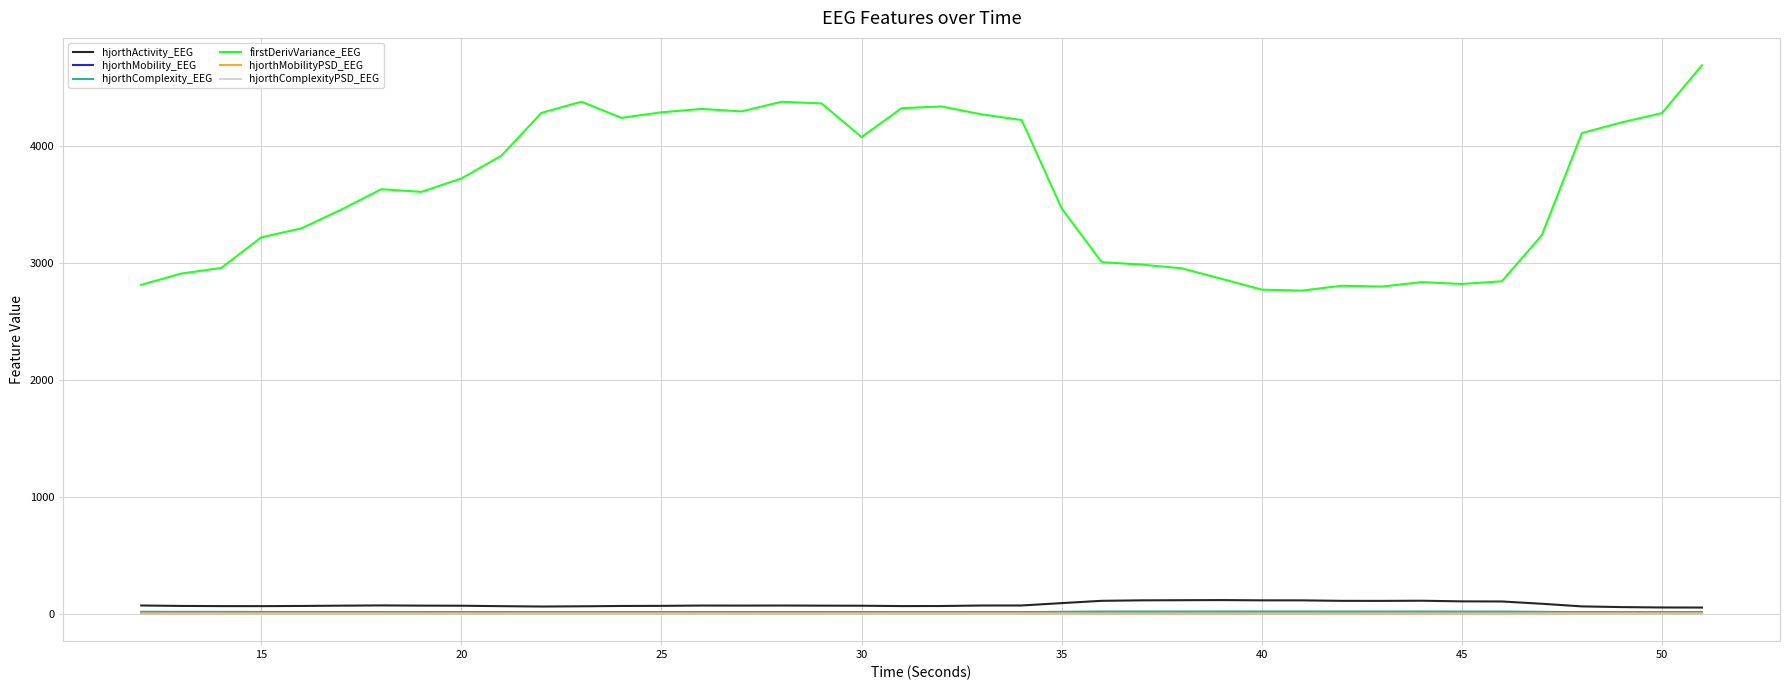

What is the difference between the second highest and minimum values in the hjorthMobility_EEG series?

4.1